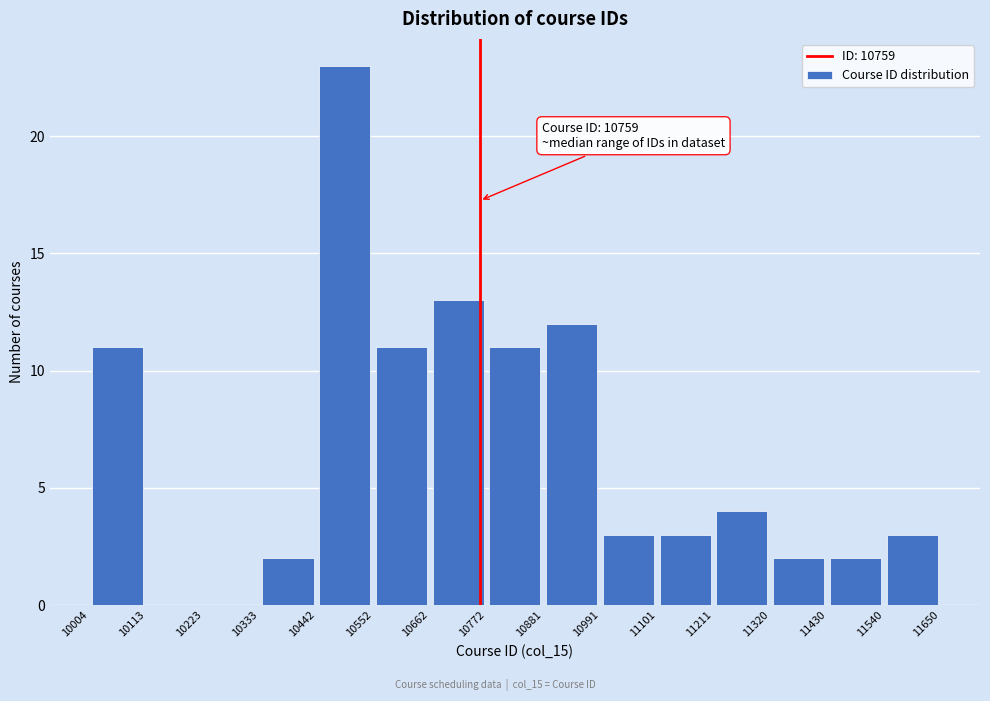

Over which range of the x-axis is the bar tallest?

10442 to 10552